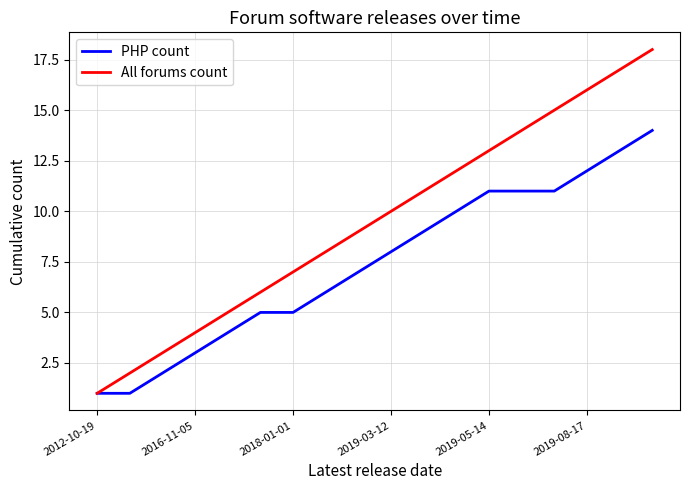

Rank the series by their maximum value, from highest to lowest.

All forums count, PHP count